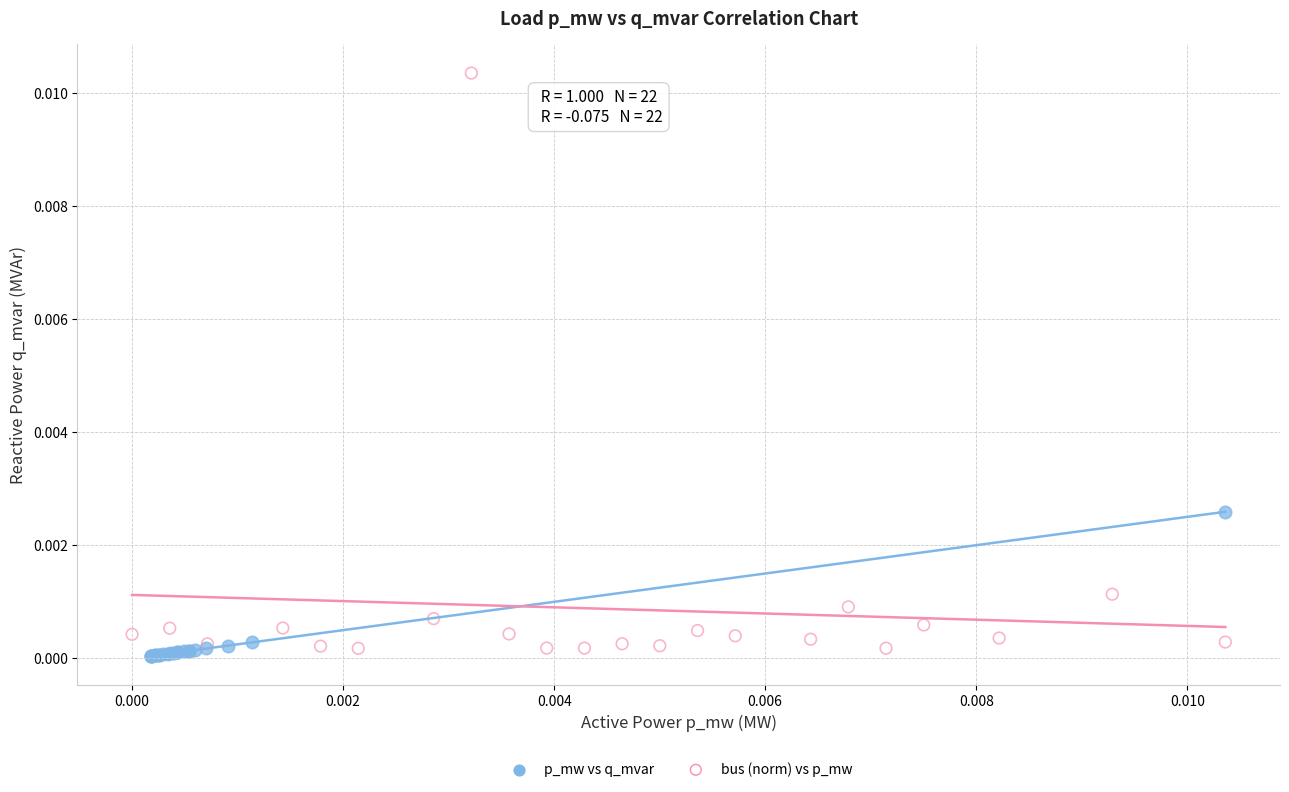

Which series has the widest spread of Y values?

bus (norm) vs p_mw